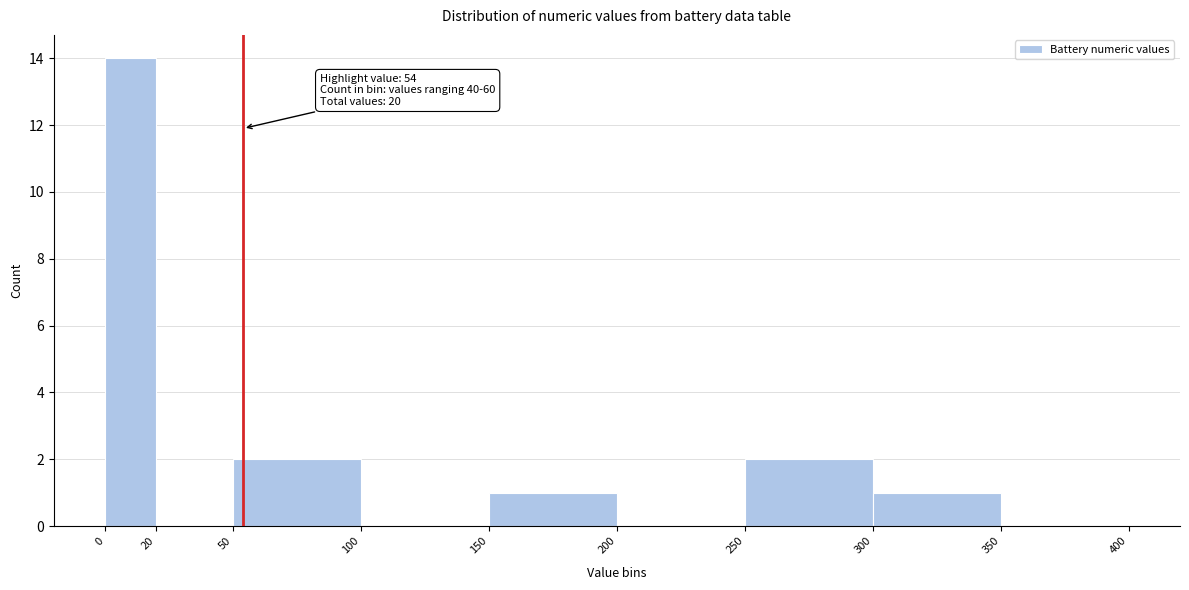

Over which range of the x-axis is the bar tallest?

0 to 20